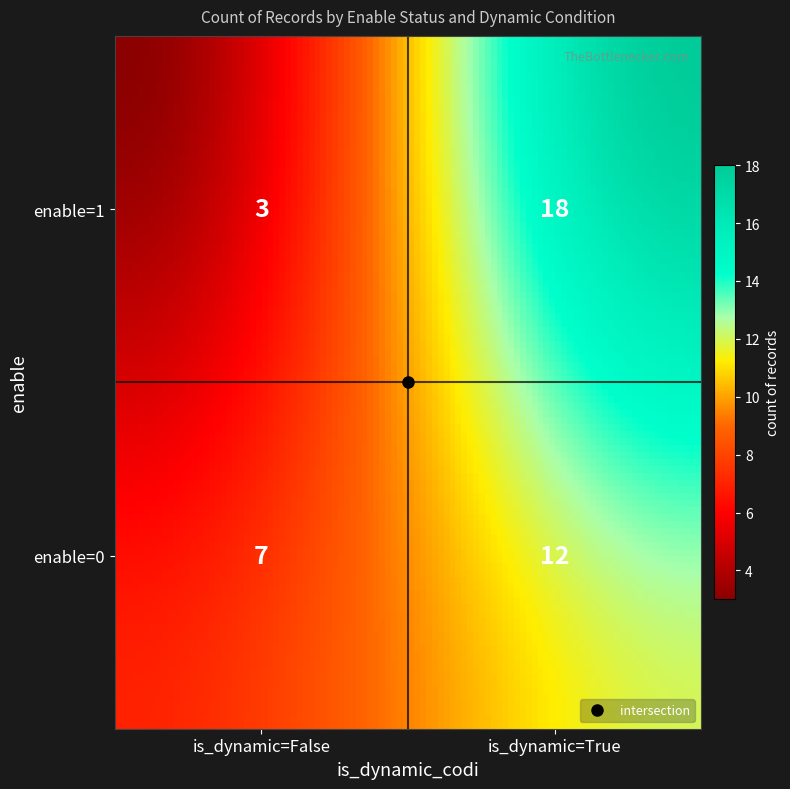

How many data points in enable=1 are less than 18?

1